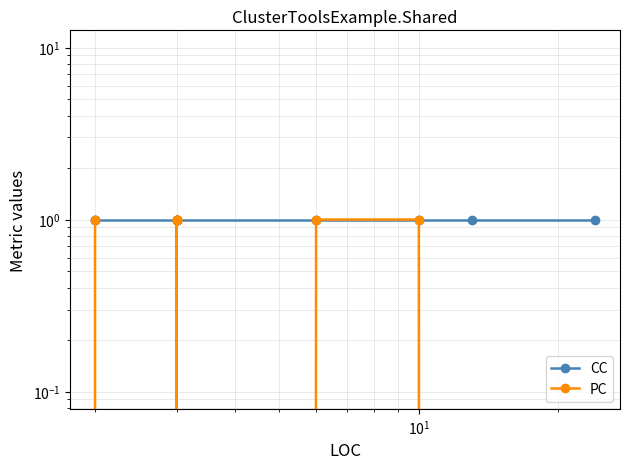

The value of PC at 13 is 1. True or false?

False